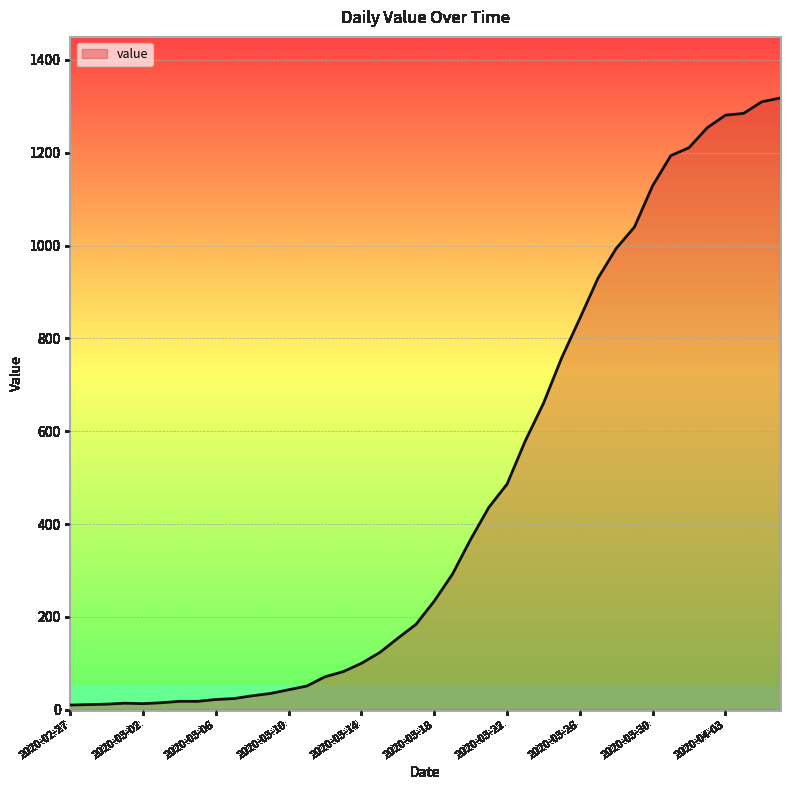

What is the greatest value displayed?

1318